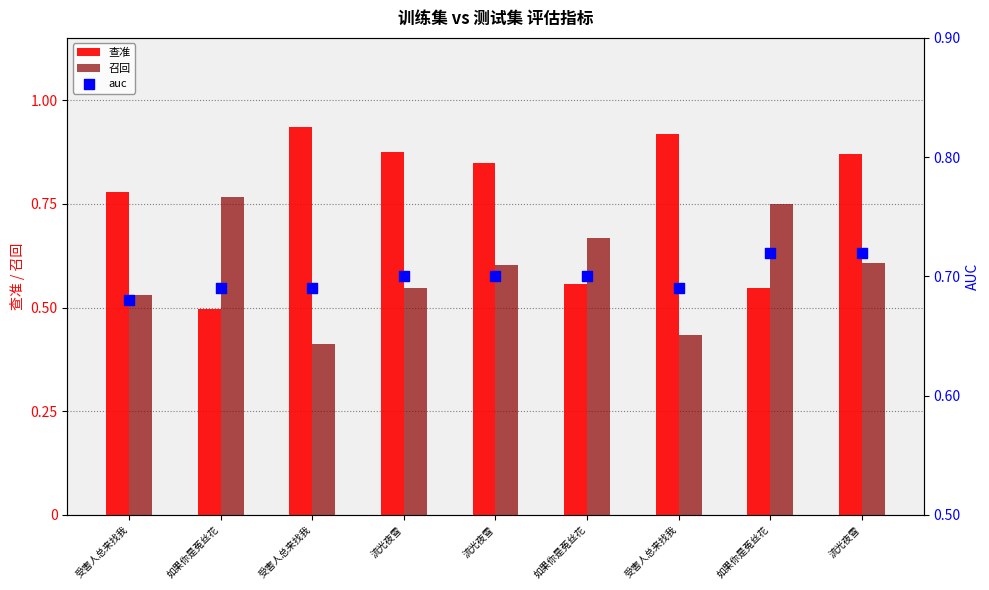

Which series reaches the minimum Y coordinate?

召回